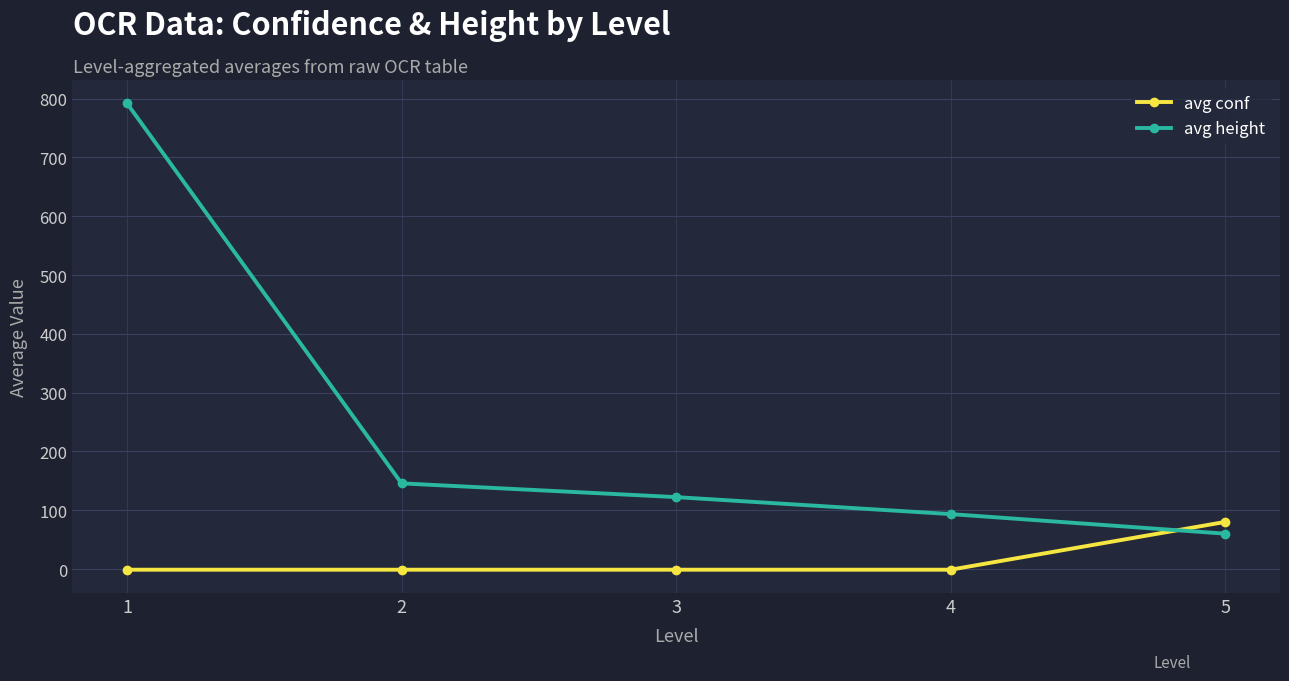

Does the chart display data point markers on the line(s)?

Yes